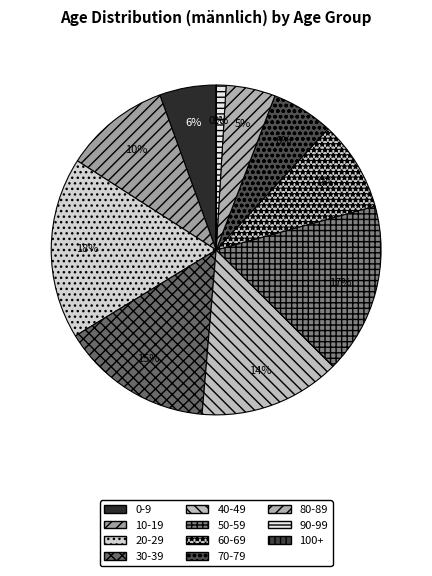

Rank the categories by value from highest to lowest.

20-29, 50-59, 30-39, 40-49, 10-19, 60-69, 70-79, 0-9, 80-89, 90-99, 100+